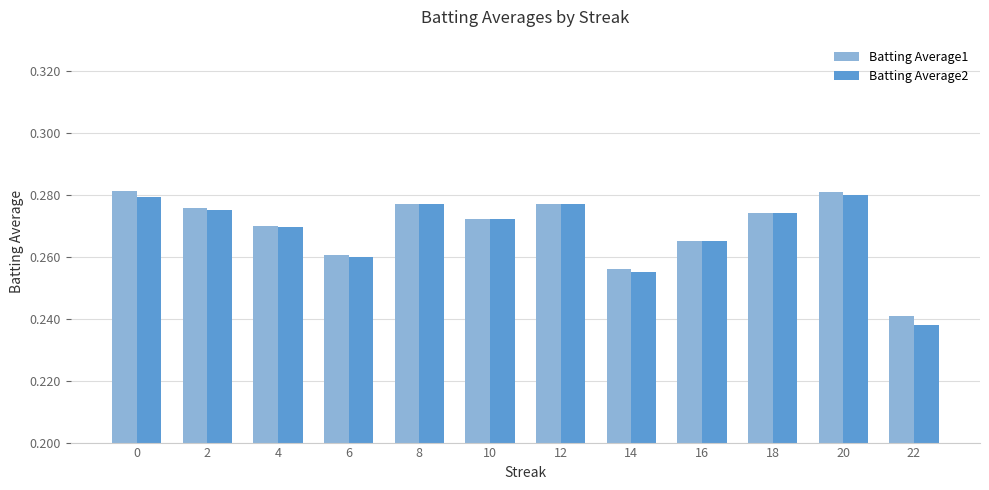

What is the sum of all Batting Average1 values?

3.2